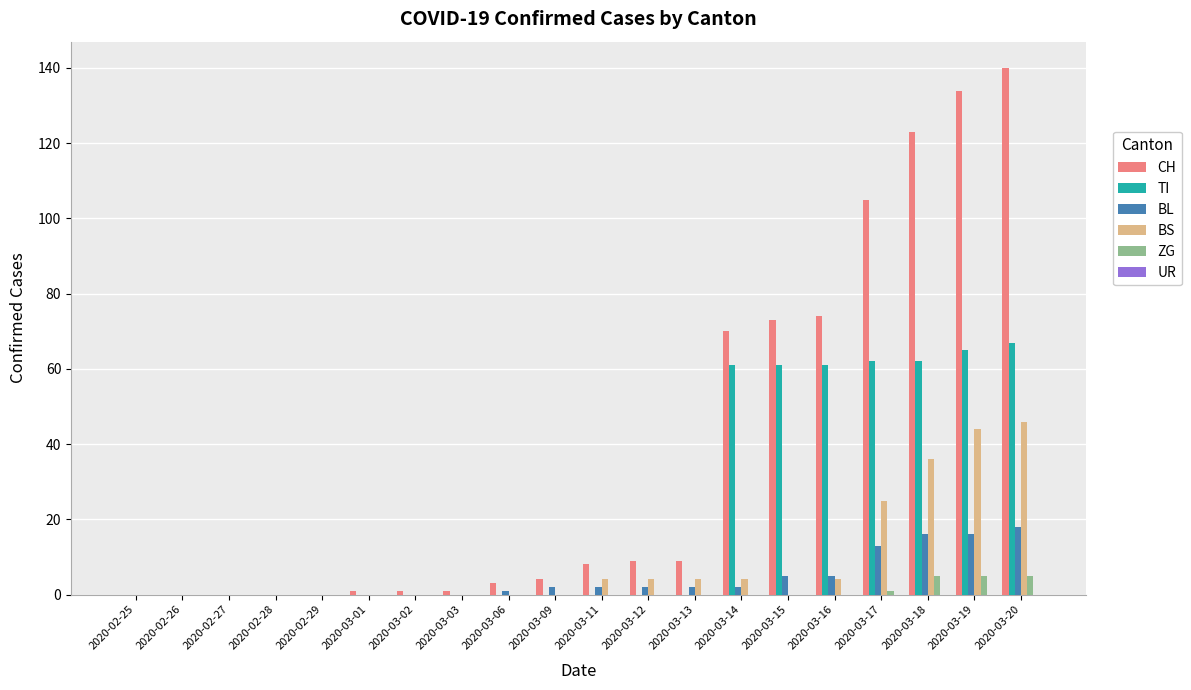

Between 2020-03-06 and 2020-03-19, which series saw the biggest shift?

CH